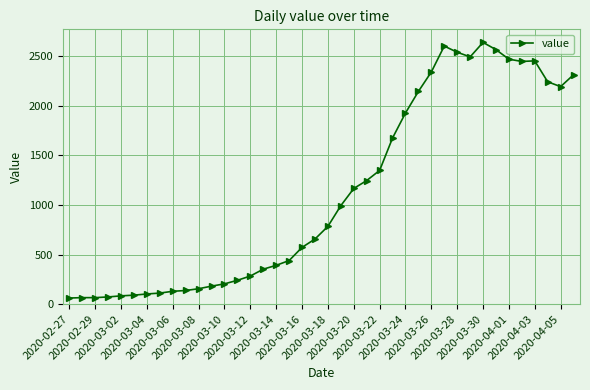

How many series are shown in this chart?

1